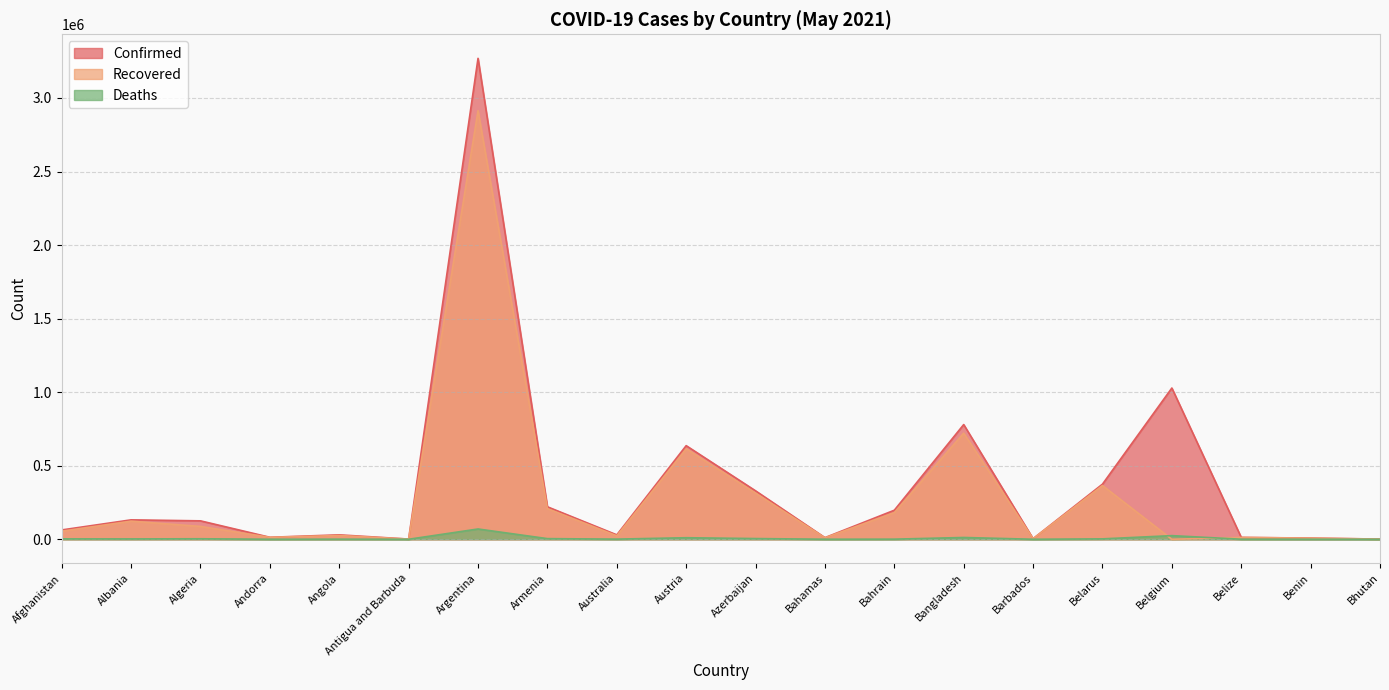

What is the difference between the Confirmed values at Australia and Azerbaijan?

299404